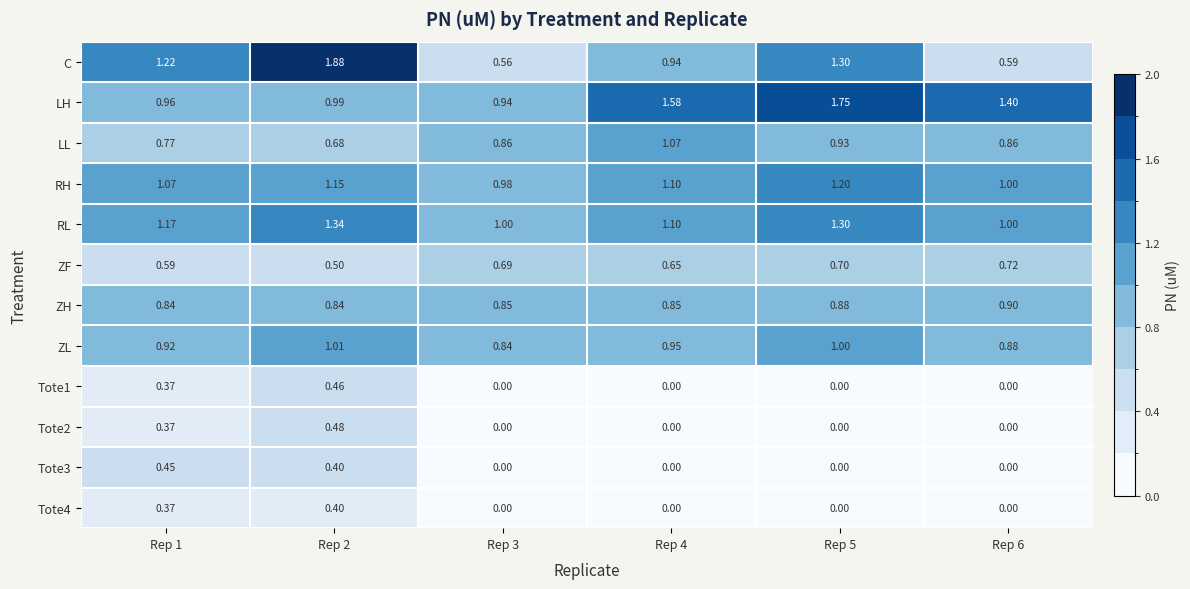

Which series has the largest range (max minus min)?

C